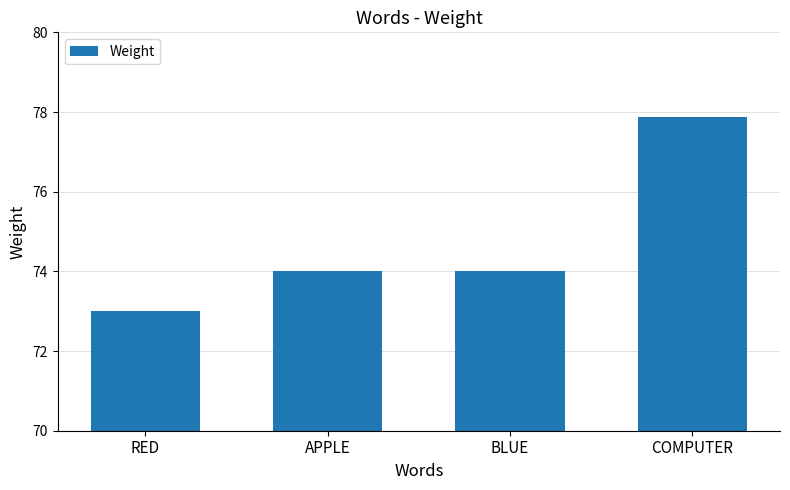

Approximately how many times larger is the value at BLUE compared to RED?

1.0